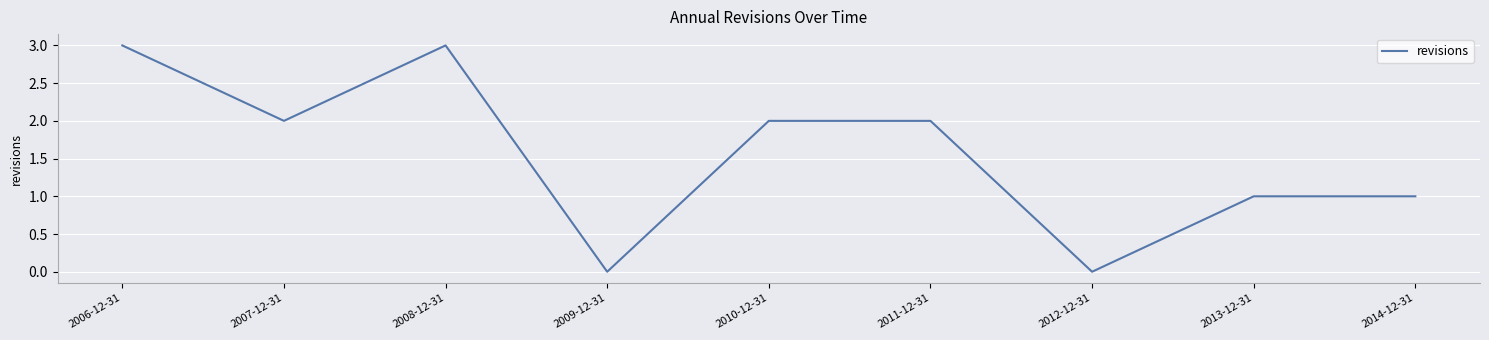

What is the change in value from 2012-12-31 to 2013-12-31?

+1